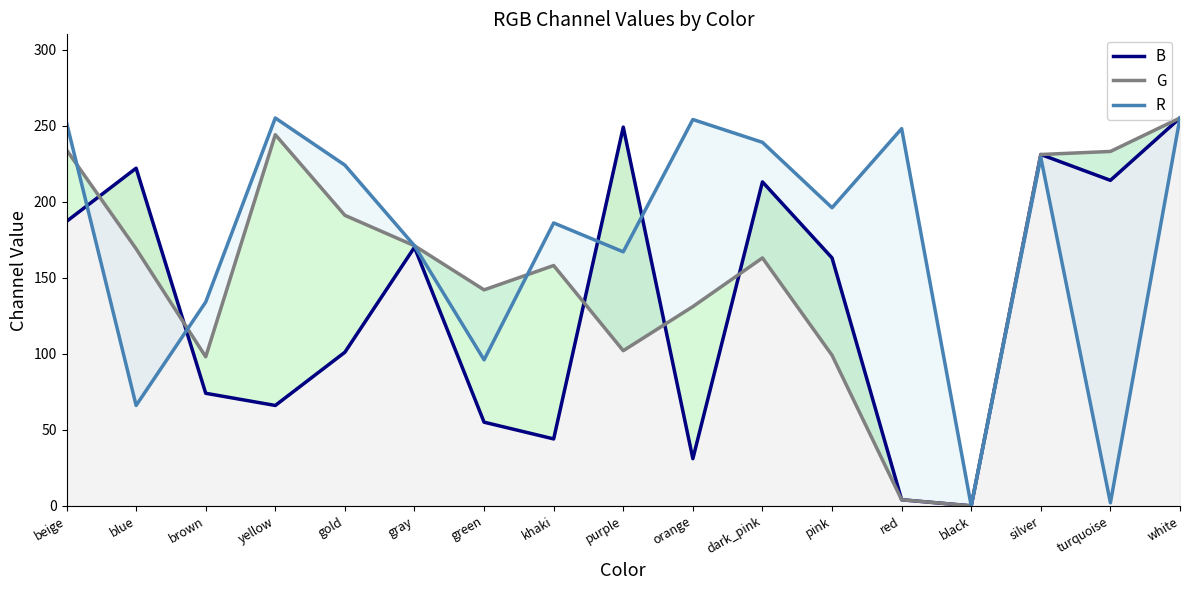

What position from the right is turquoise?

2